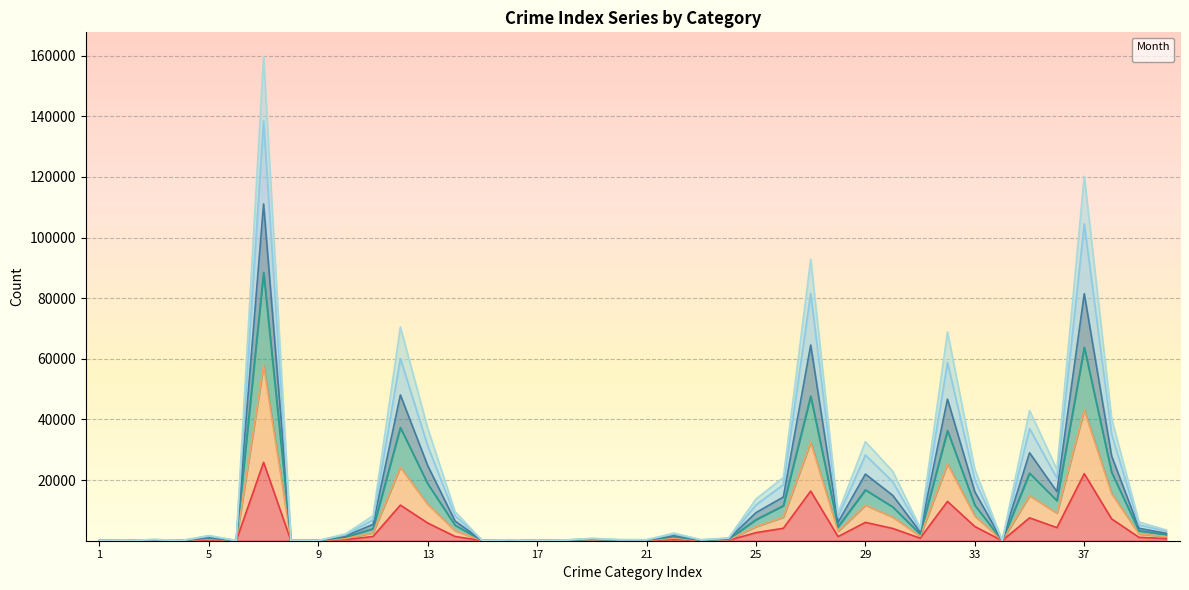

True or false: _2020_12 and _2020_02 cross at least once.

False